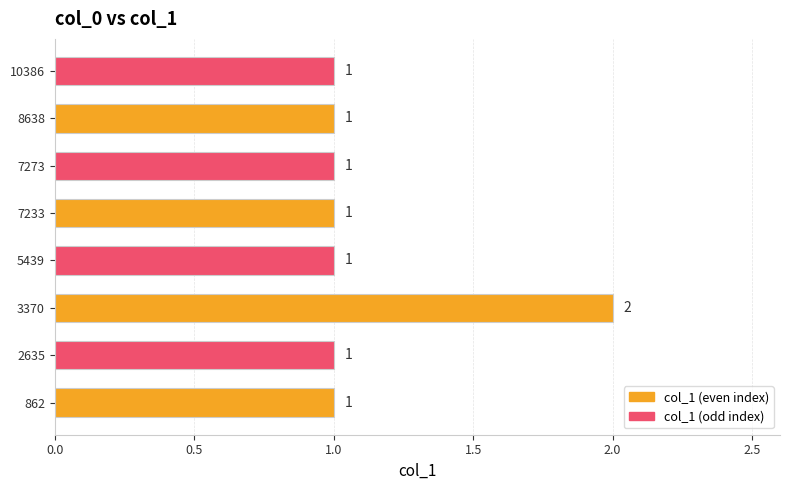

What is the greatest value displayed?

2